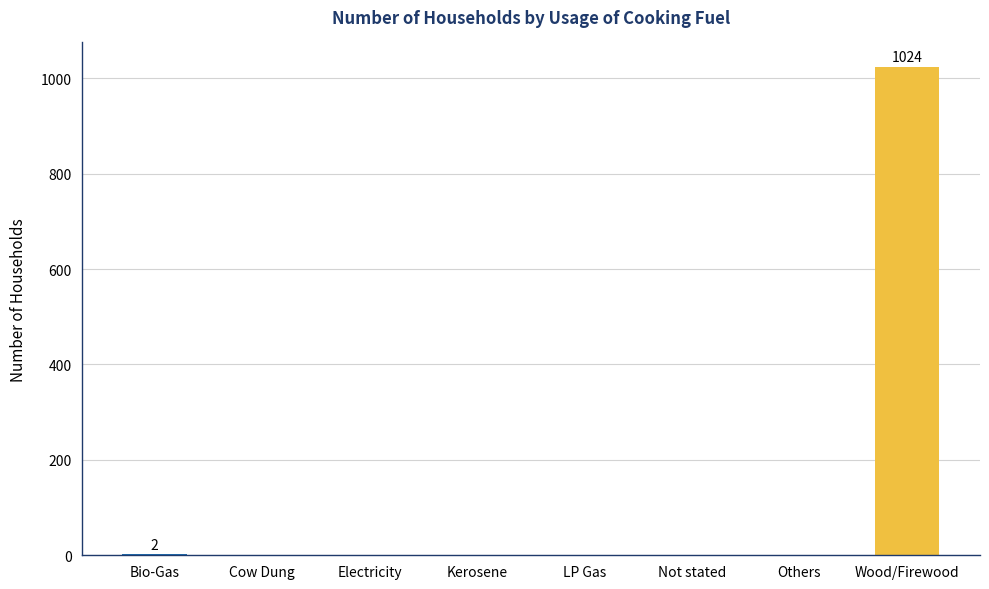

How many categories are shown in the chart?

8